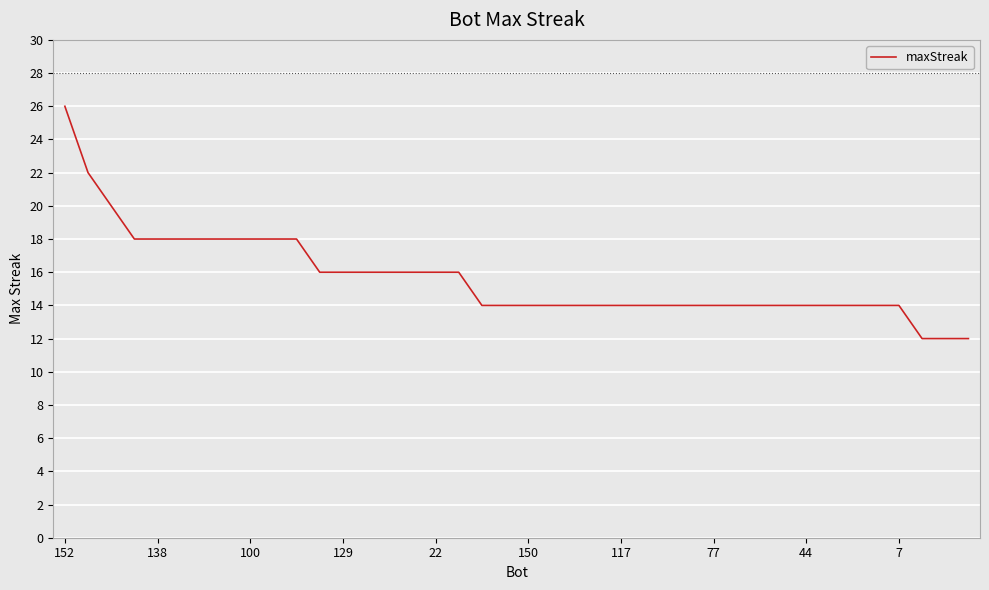

Reading left to right, extract all data points from this chart.

26	22	20	18	18	18	18	18	18	18	18	16	16	16	16	16	16	16	14	14	14	14	14	14	14	14	14	14	14	14	14	14	14	14	14	14	14	12	12	12